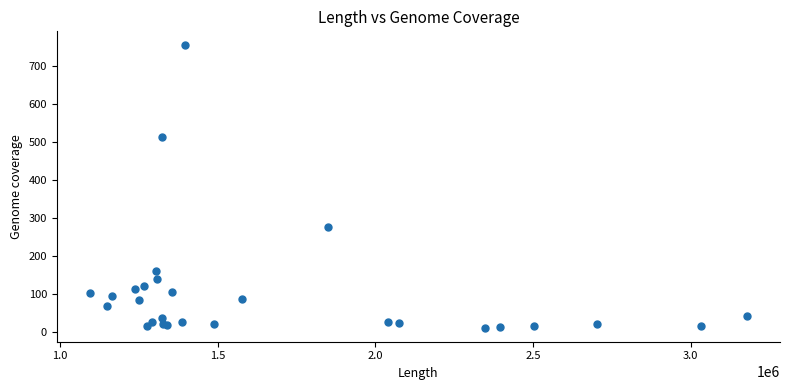

What Y value in the scatter plot is closest to 382?

276.2